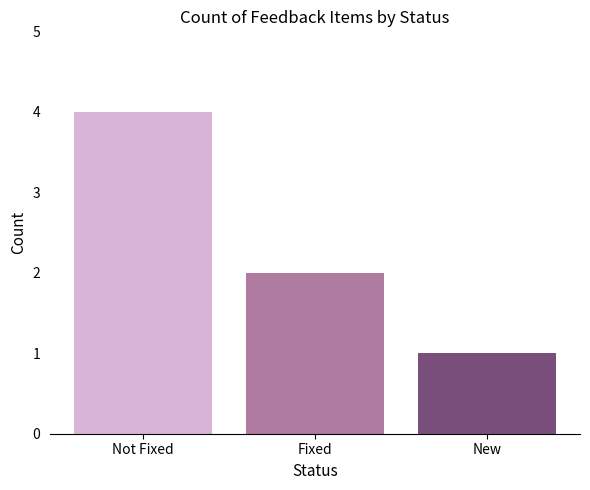

What is the difference between the highest and lowest values at Fixed?

3